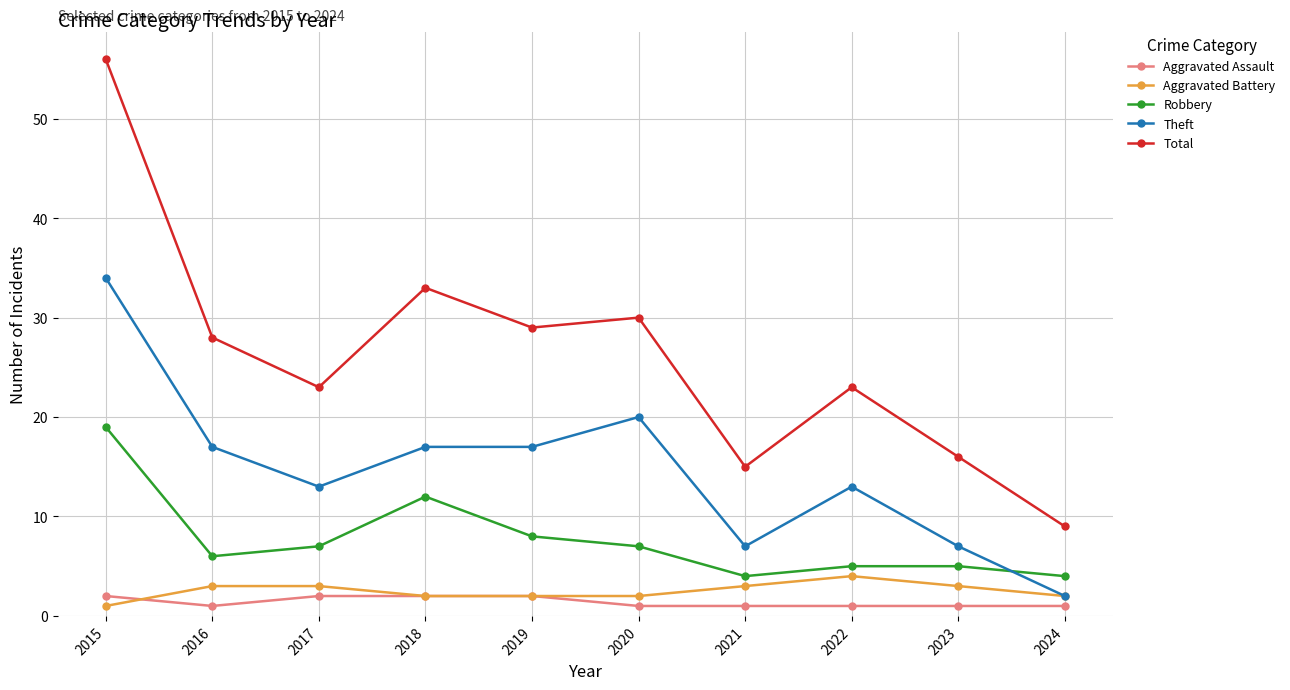

At which category does the chart reach its peak across all series?

2015